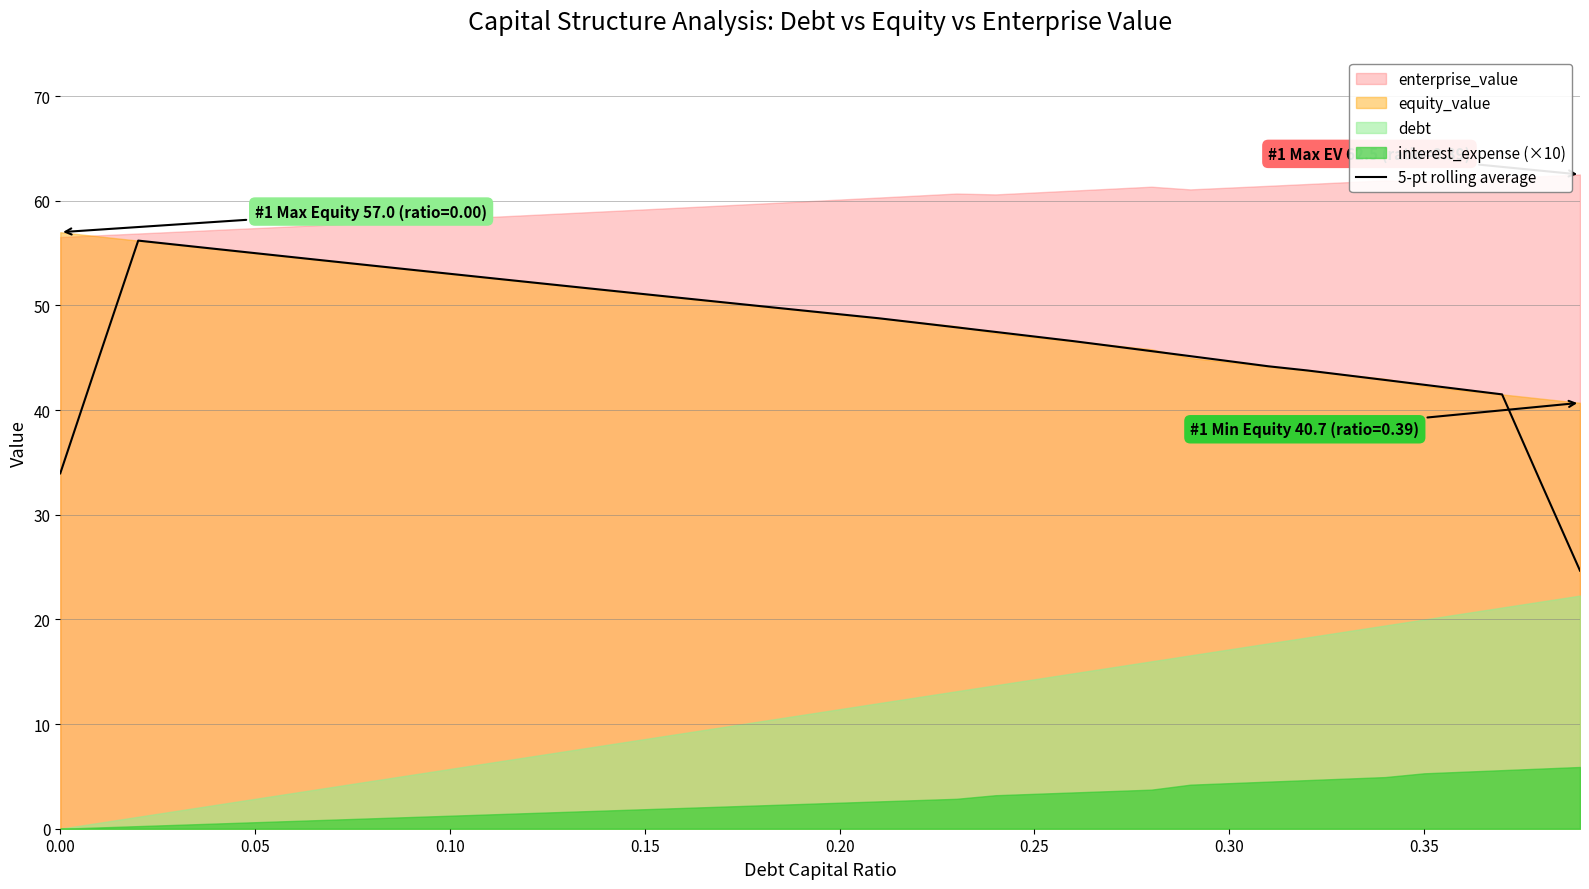

The value of 5-pt rolling average at 0.10 is 53.0. True or false?

True